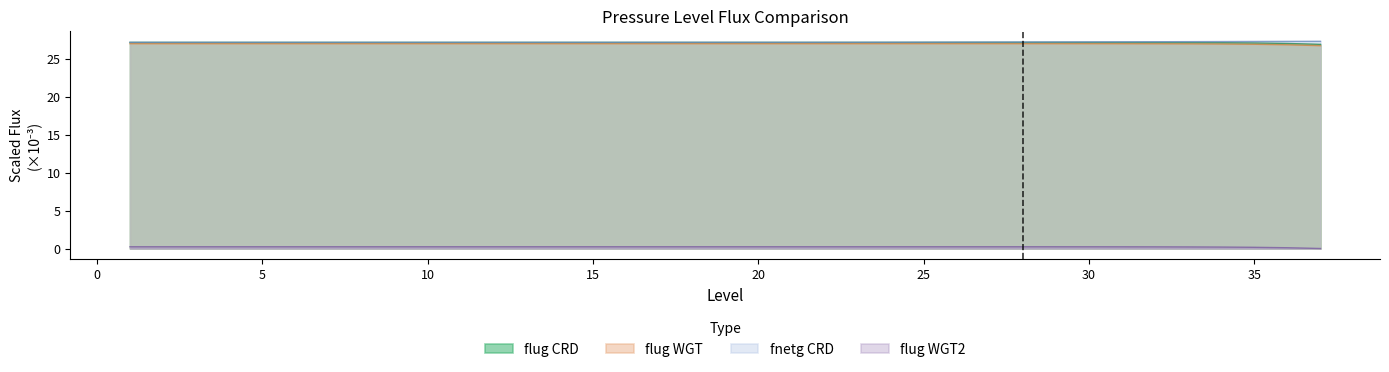

At how many categories does at least one series exceed 9?

37